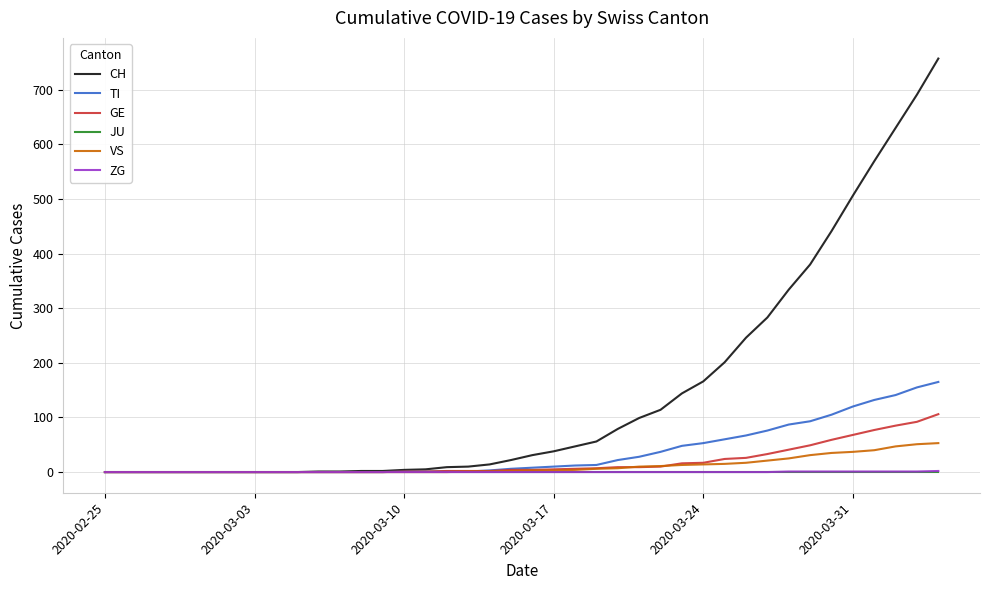

What is the maximum value for VS?

53